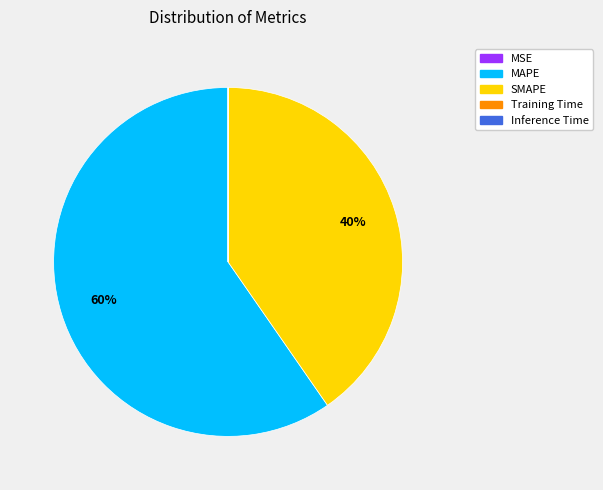

To the nearest percent, what is the difference between the largest and smallest slice percentages?

60%